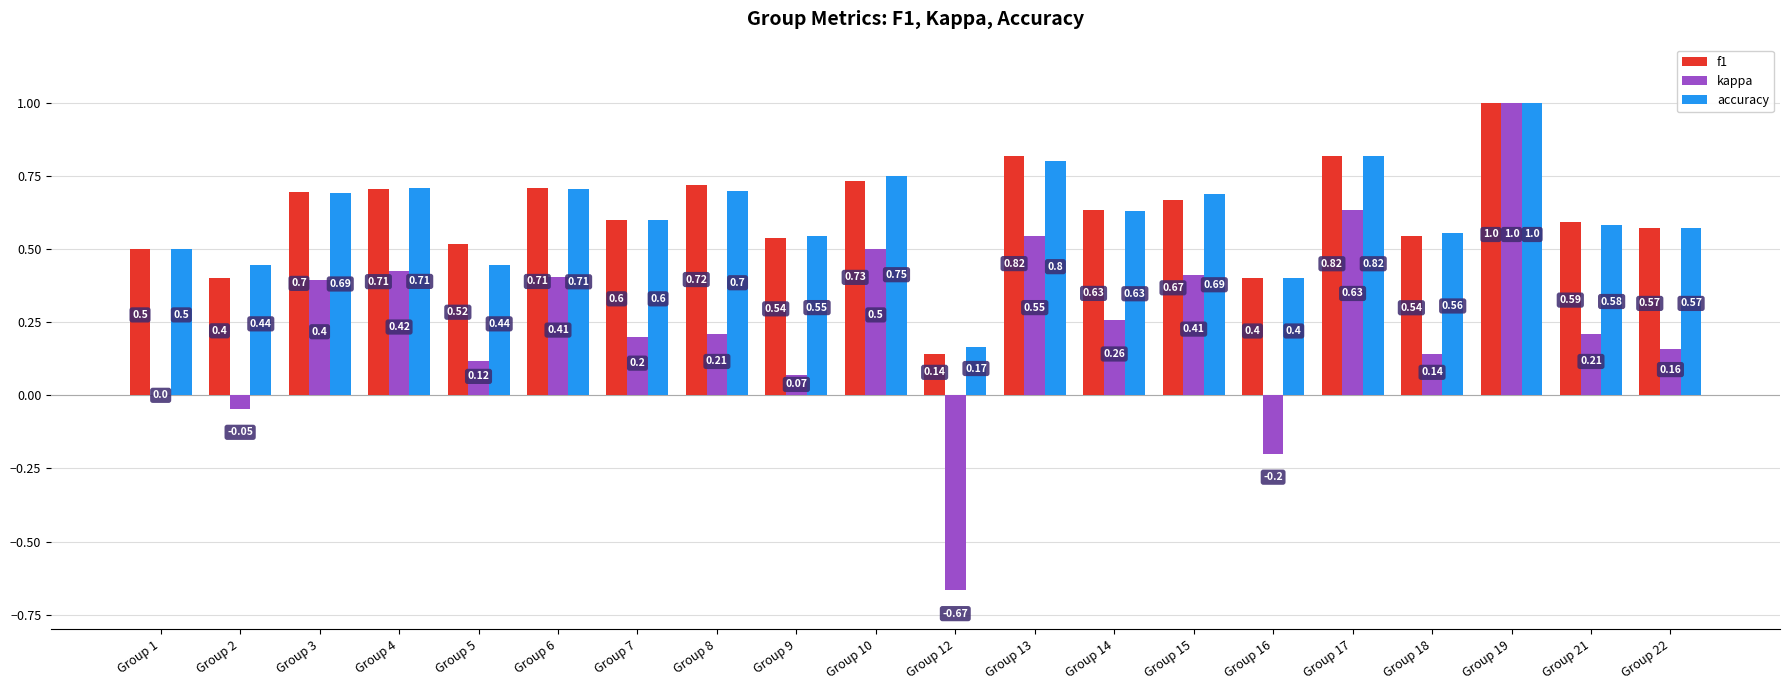

At which category is the sum across all series the highest?

Group 19